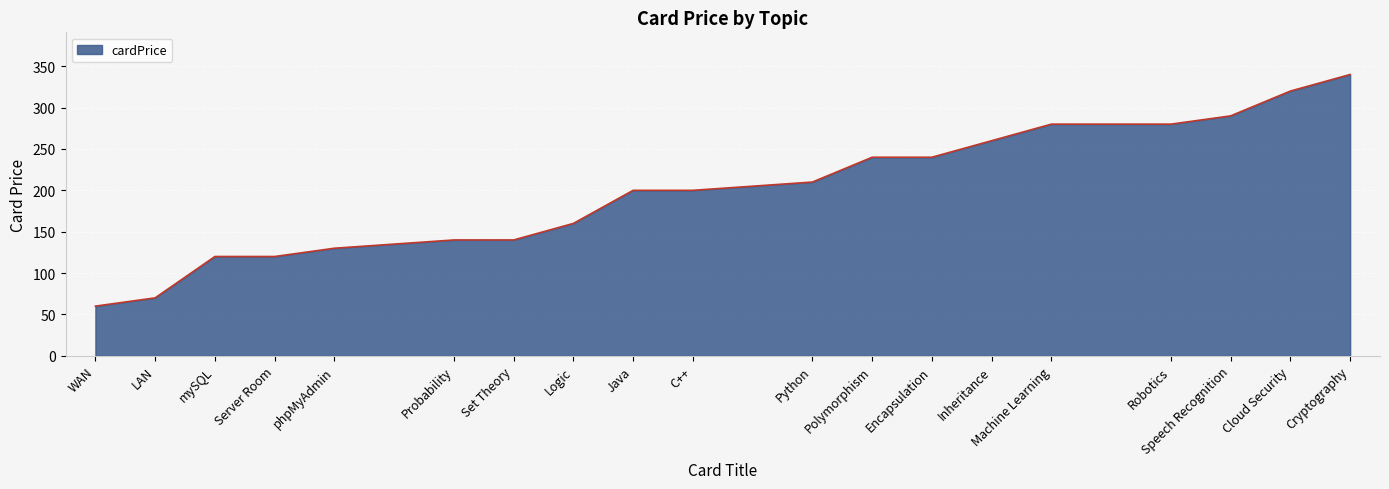

What is the approximate value at Machine Learning, to the nearest 10?

280